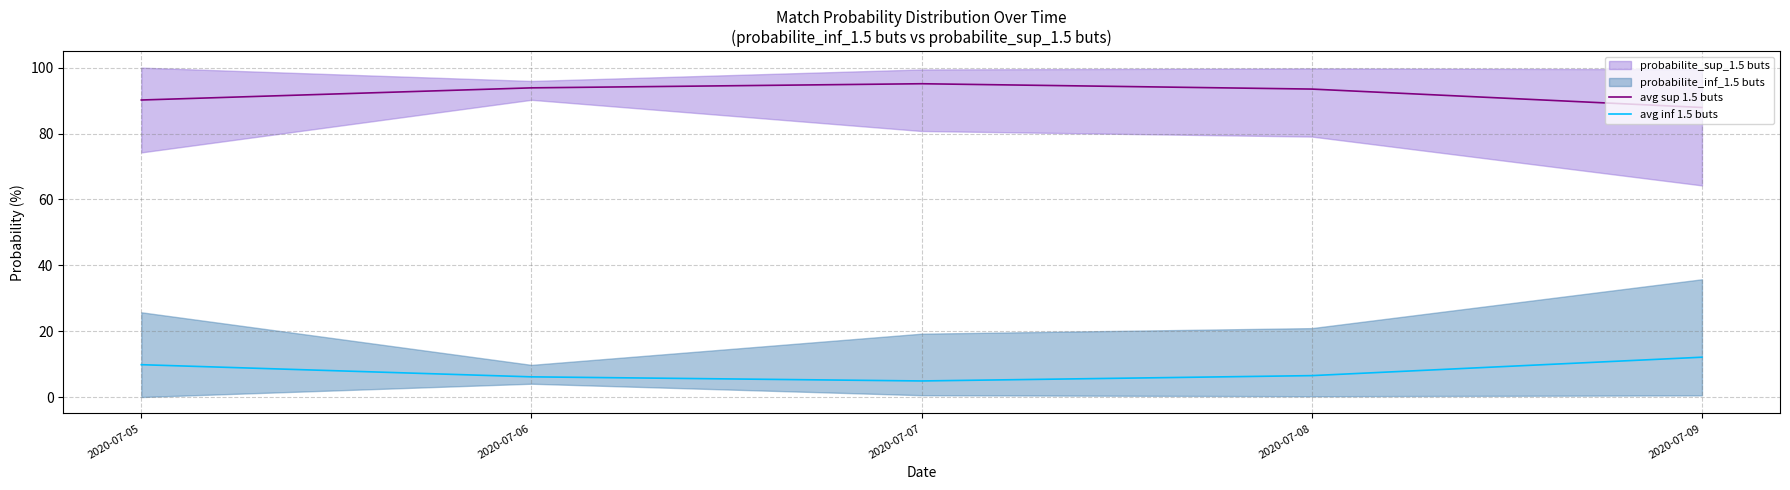

What is the total value across all series at 2020-07-09?

100.0